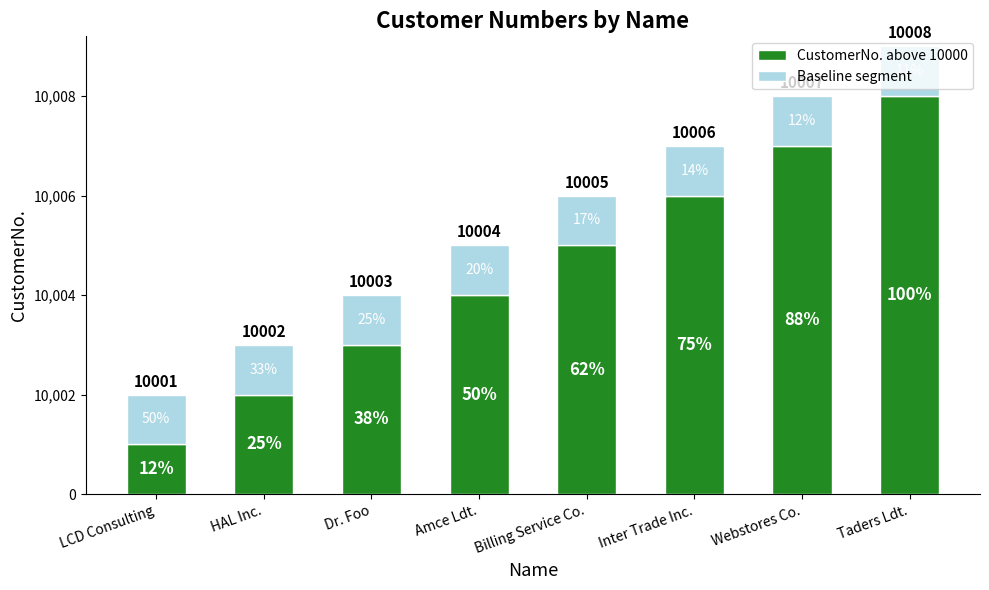

Does the chart contain any negative values?

No